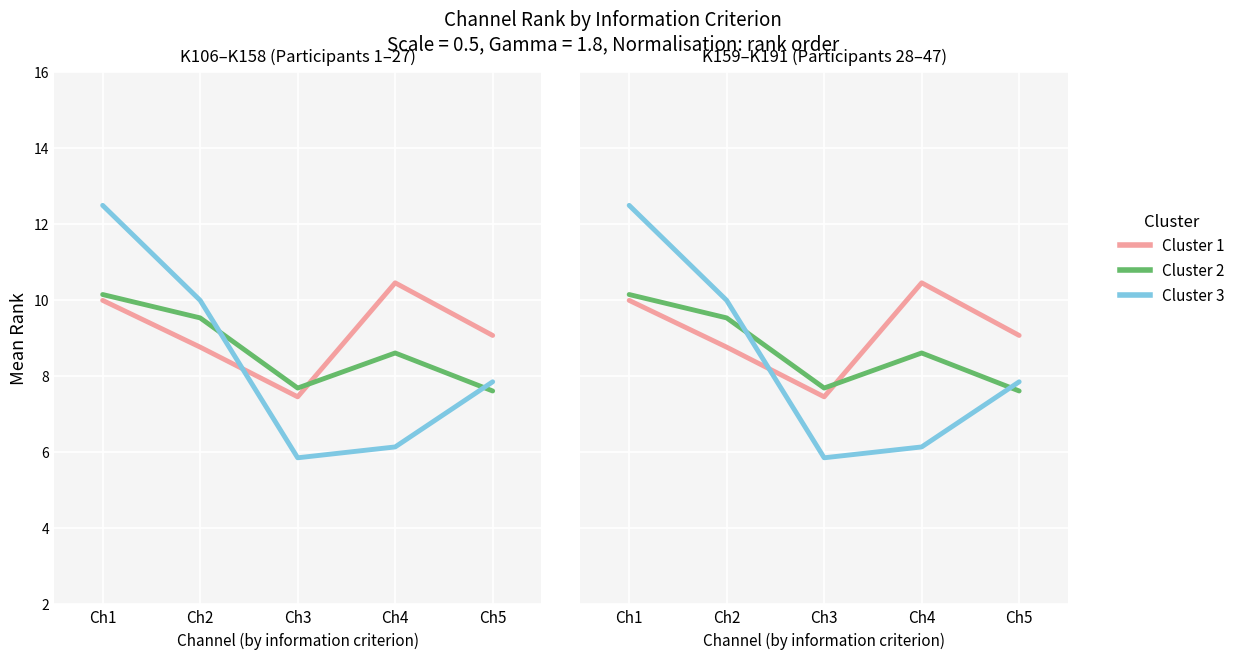

List the labels in order of Cluster 3 value, largest first.

Ch1, Ch2, Ch5, Ch4, Ch3